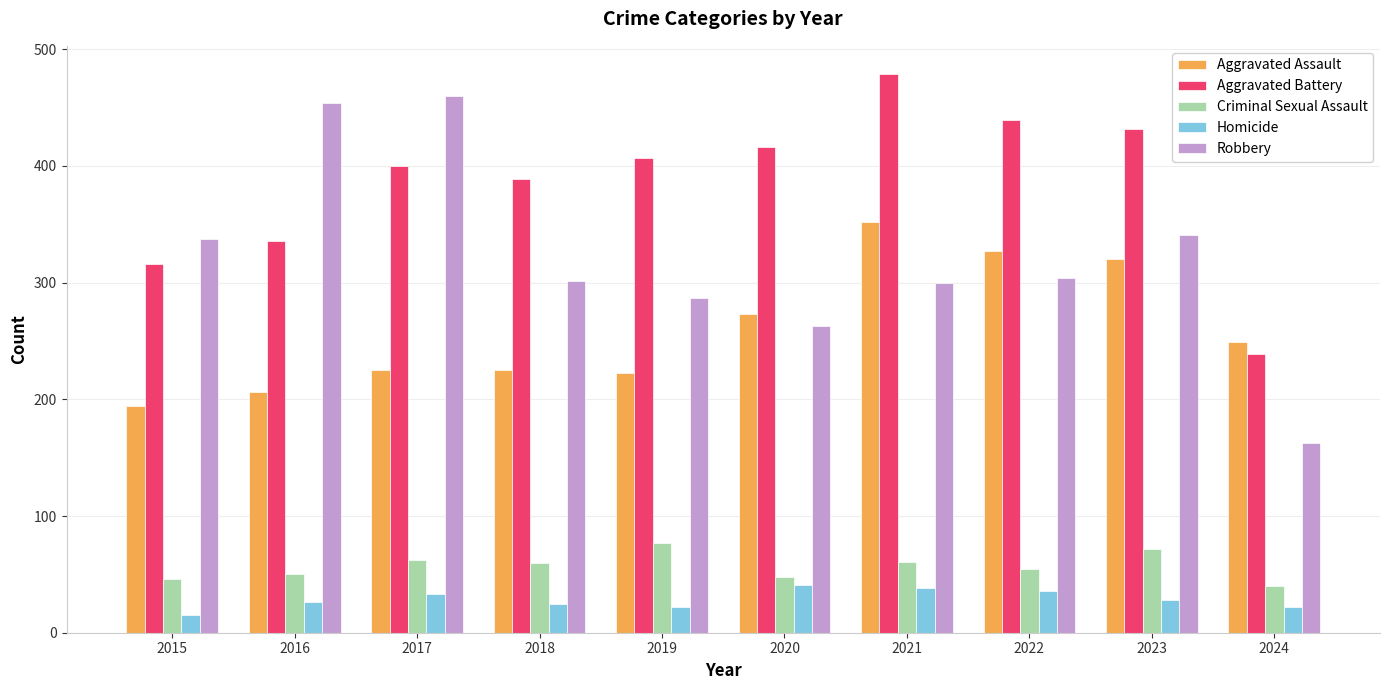

Which series has the largest total across all categories?

Aggravated Battery